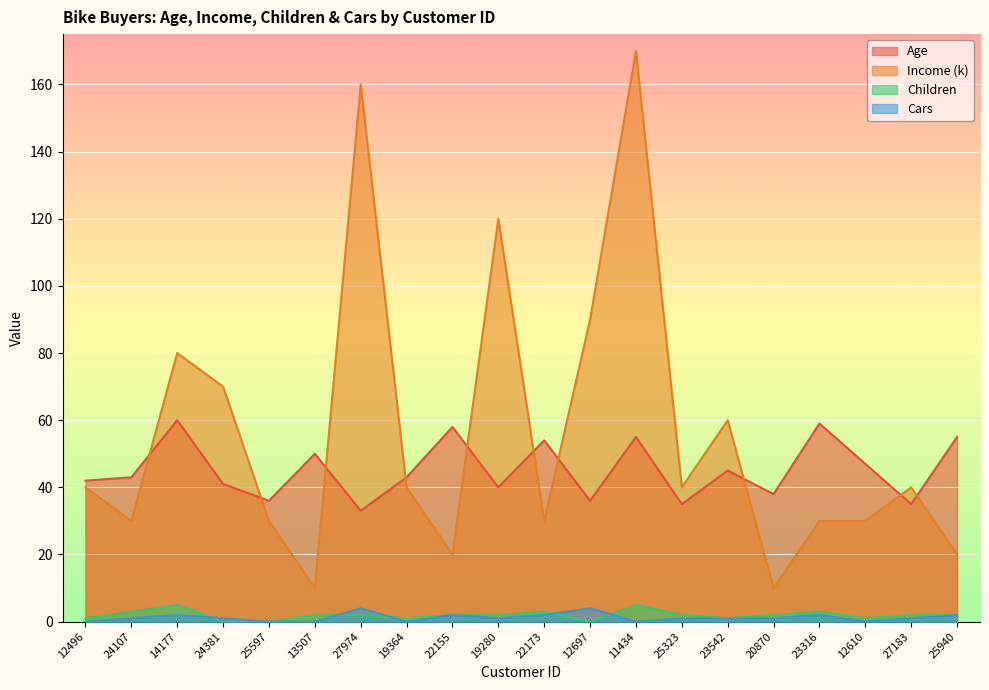

At which category does Age reach its first local valley?

25597